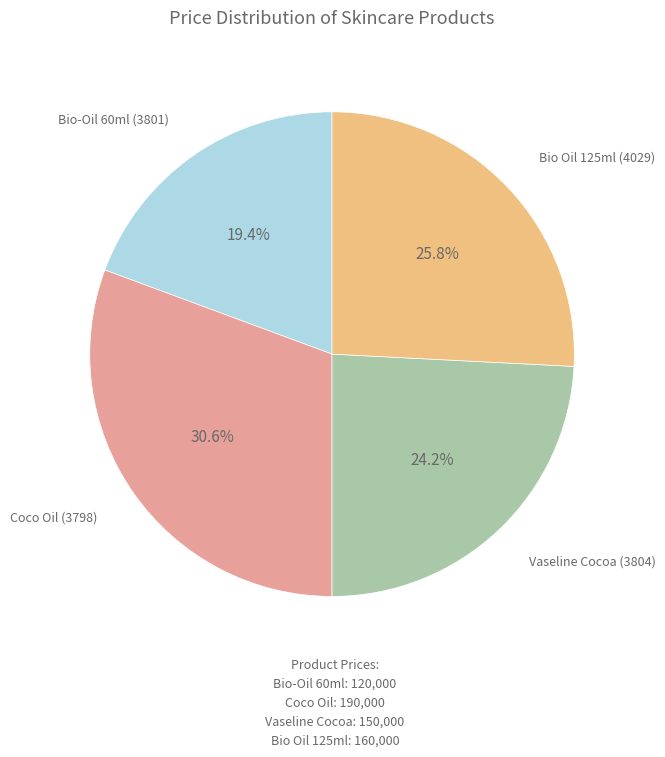

To the nearest percent, what portion does Coco Oil (3798) represent?

31%